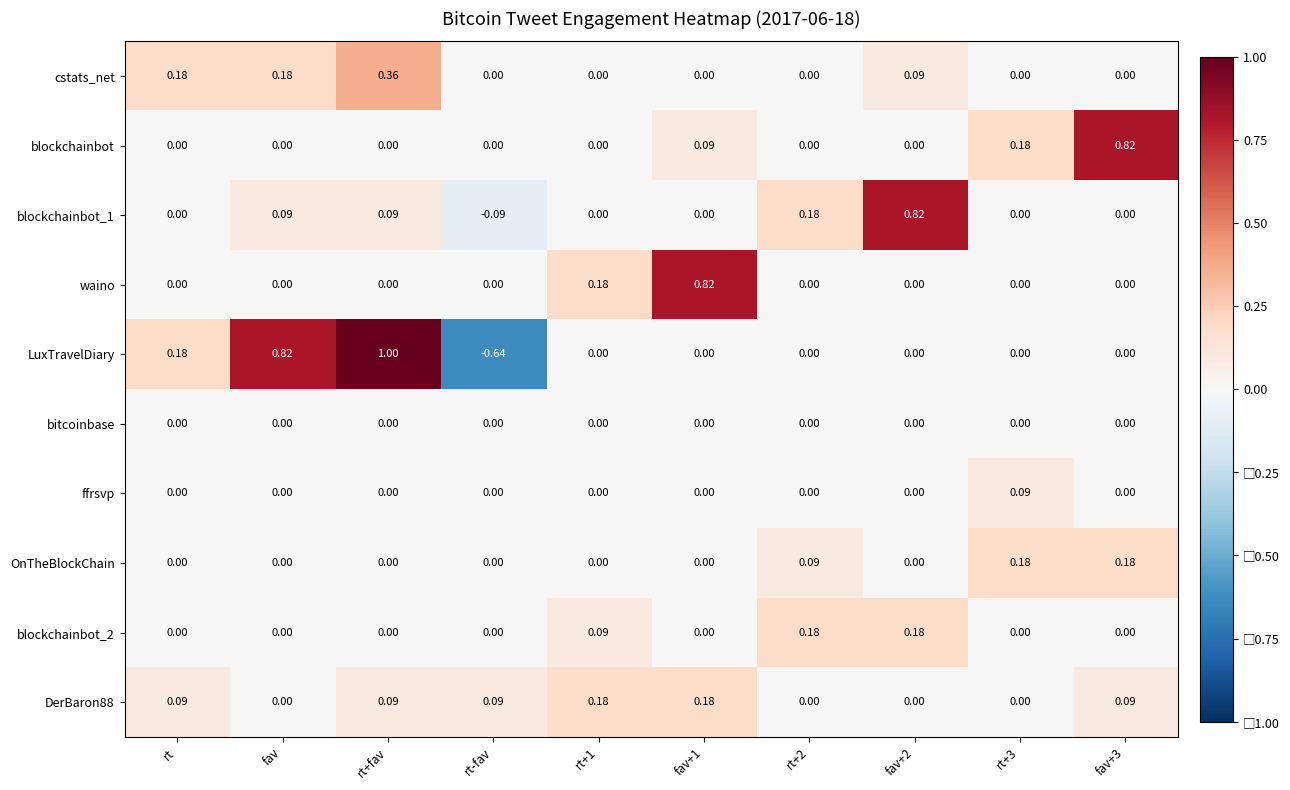

Which series has the largest total across all categories?

LuxTravelDiary